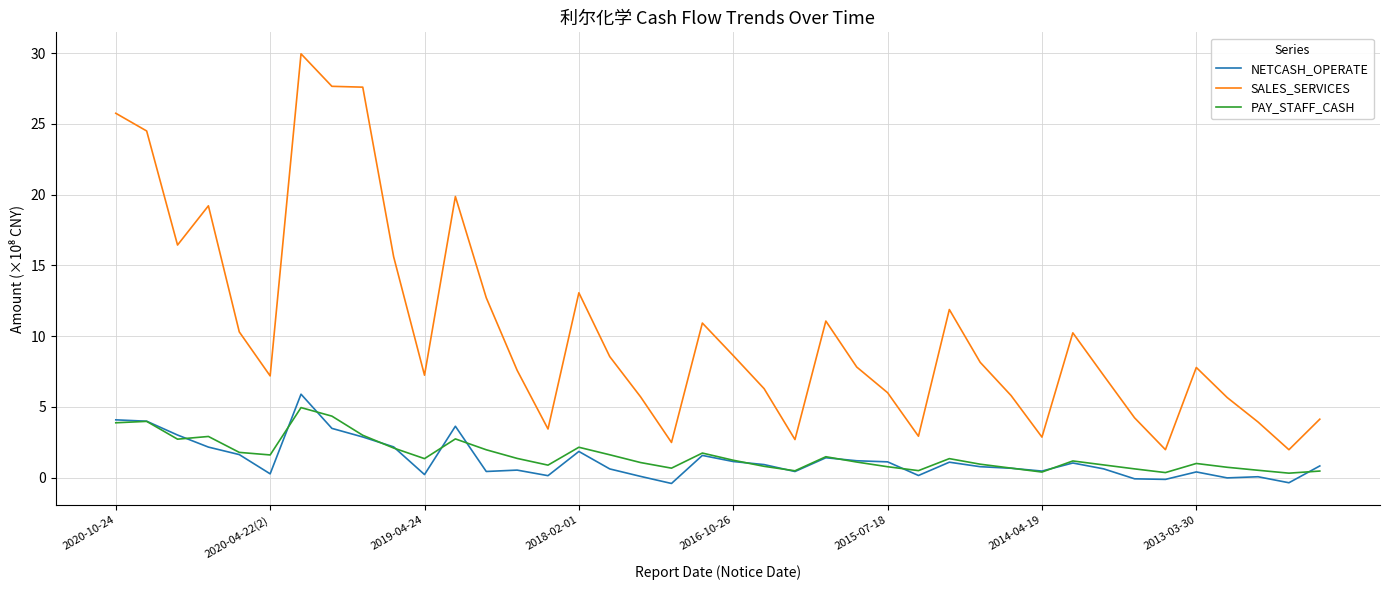

True or false: SALES_SERVICES and PAY_STAFF_CASH intersect in this chart.

False